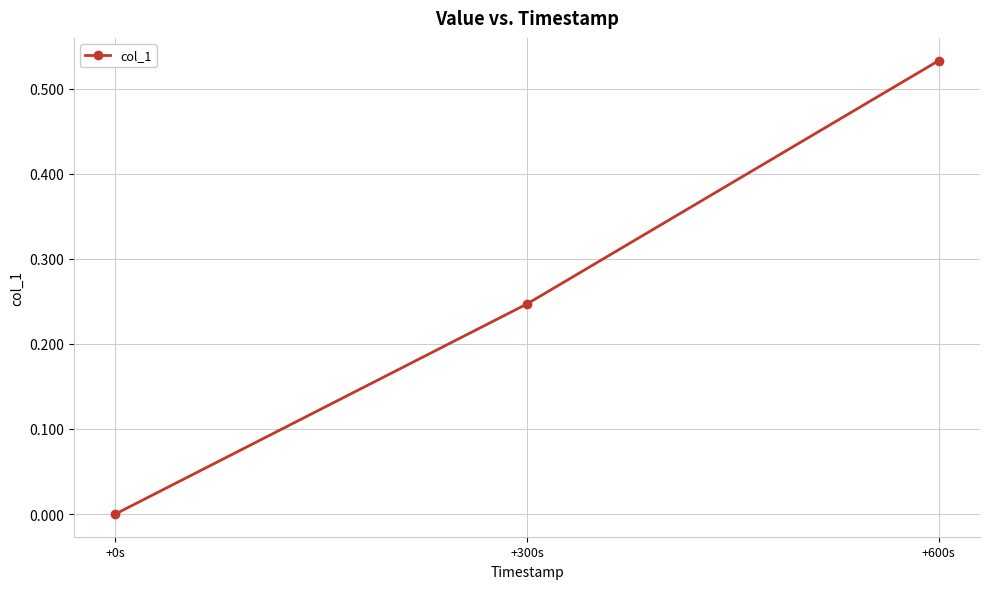

Which category has the highest value across all series?

+600s